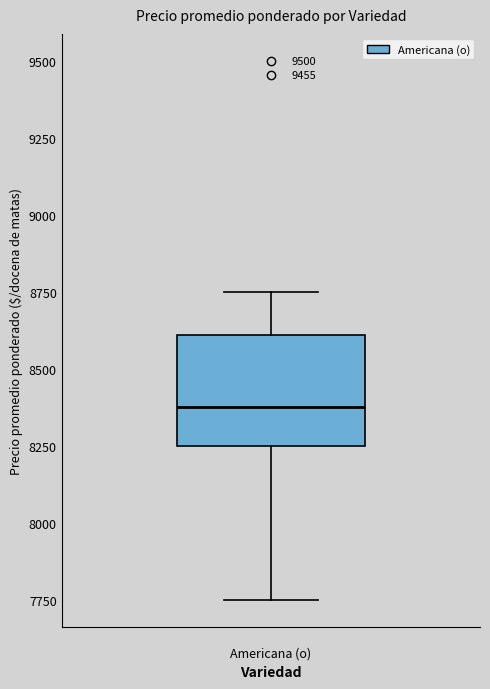

Transcribe this box plot: give where the median line is, the range the box spans, and where the two whiskers end, as read against the y-axis. The values are not printed on the chart, so give them approximately, as read against the axis.

median 8400, box 8250 to 8600, whiskers 7750 to 8750